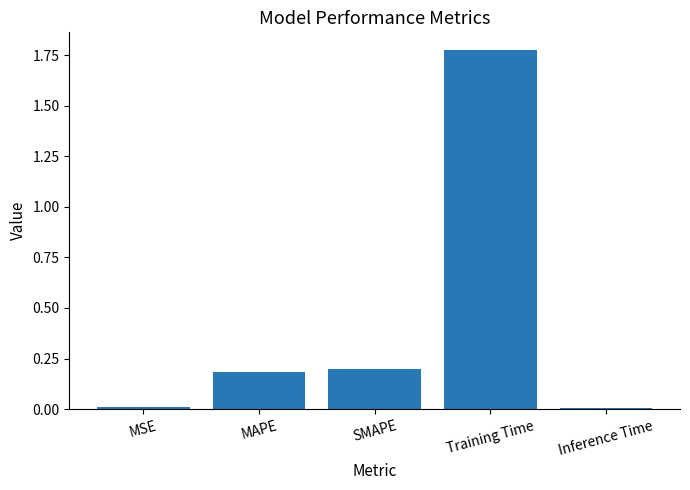

What is the label of the 3rd bar from the left?

SMAPE